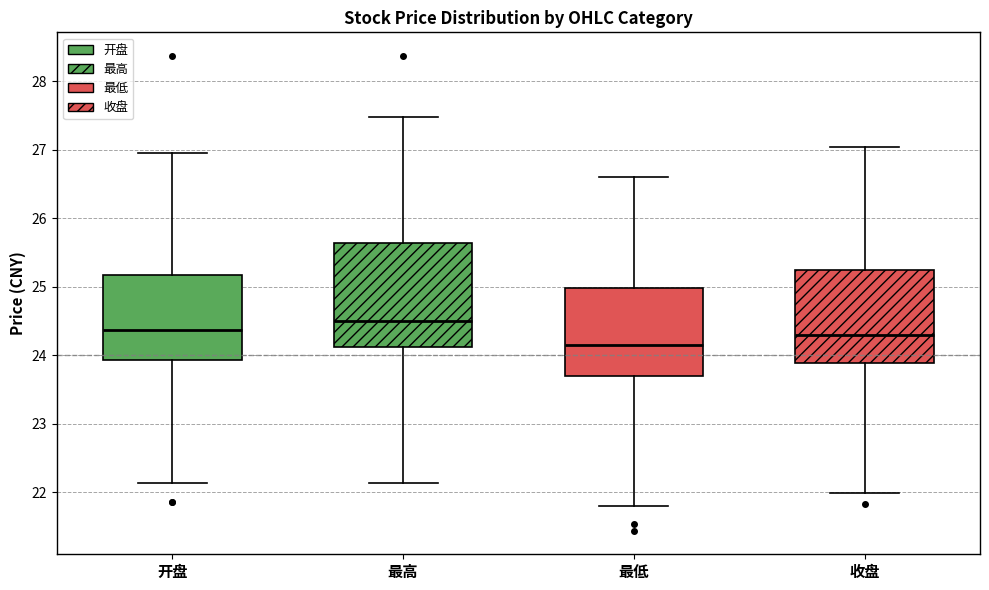

Reading left to right, read every box against the y-axis: the position of its median line, the range the box covers, and the ends of its whiskers. The values are not printed on the chart, so give them approximately, as read against the axis.

开盘: median 24.4, box 23.9 to 25.2, whiskers 22.1 to 27.0
最高: median 24.5, box 24.1 to 25.6, whiskers 22.1 to 27.5
最低: median 24.2, box 23.7 to 25.0, whiskers 21.8 to 26.6
收盘: median 24.3, box 23.9 to 25.2, whiskers 22.0 to 27.0